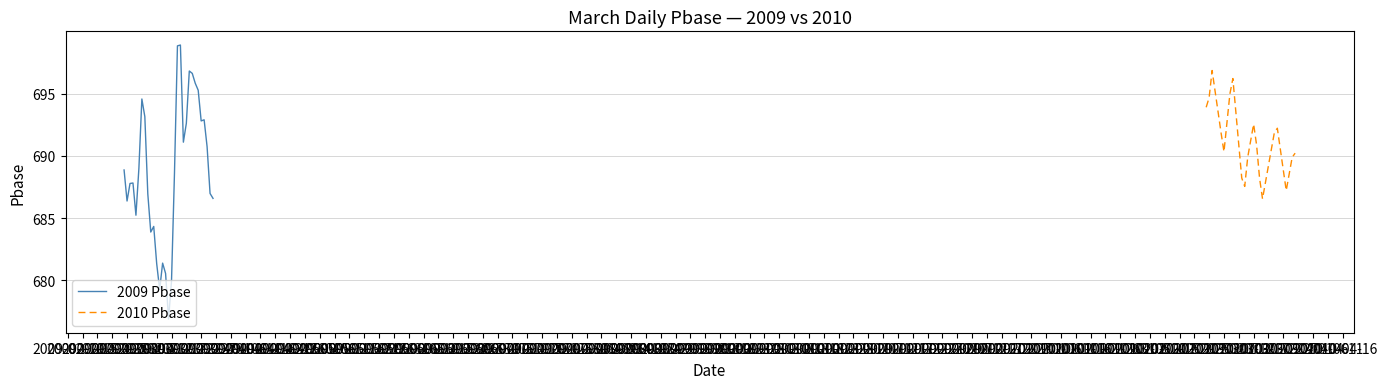

What is the average value of the 2009 Pbase series?

688.8